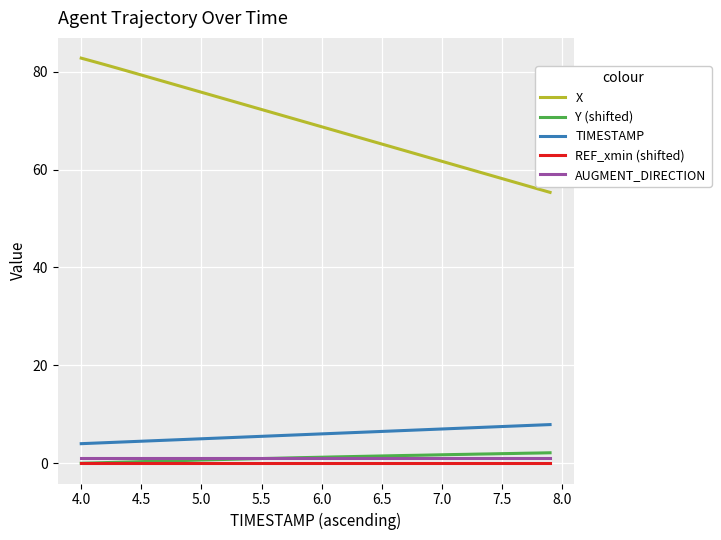

True or false: X and TIMESTAMP intersect in this chart.

False